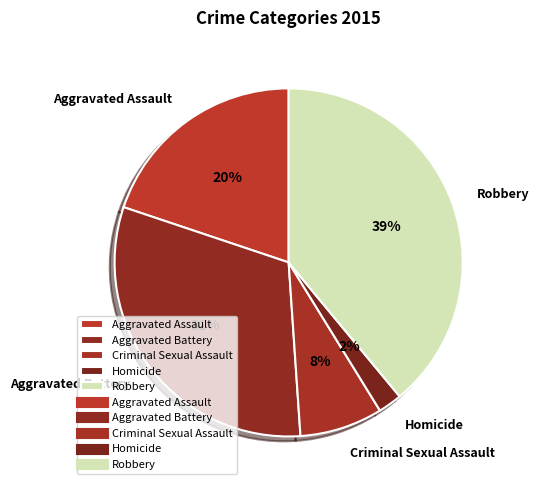

True or false: Criminal Sexual Assault accounts for 13% of the total.

False